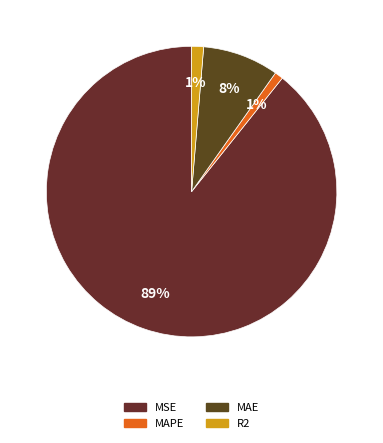

Rank the categories by value from lowest to highest.

MAPE, R2, MAE, MSE